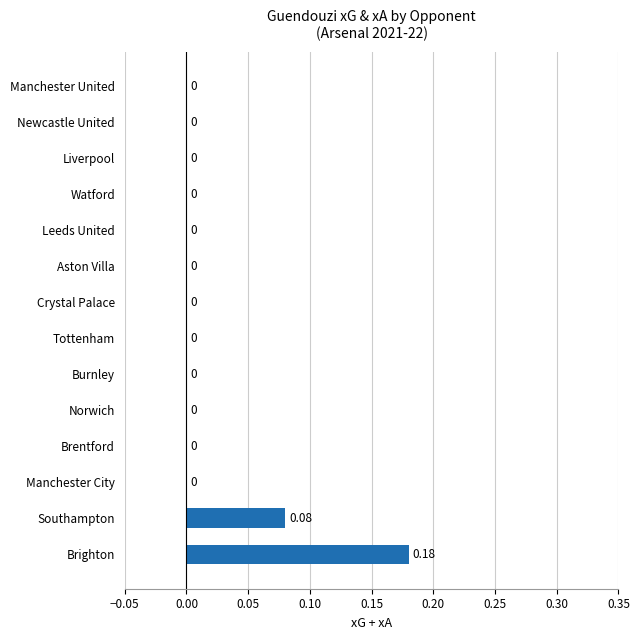

Which has a higher value, Tottenham or Southampton?

Southampton